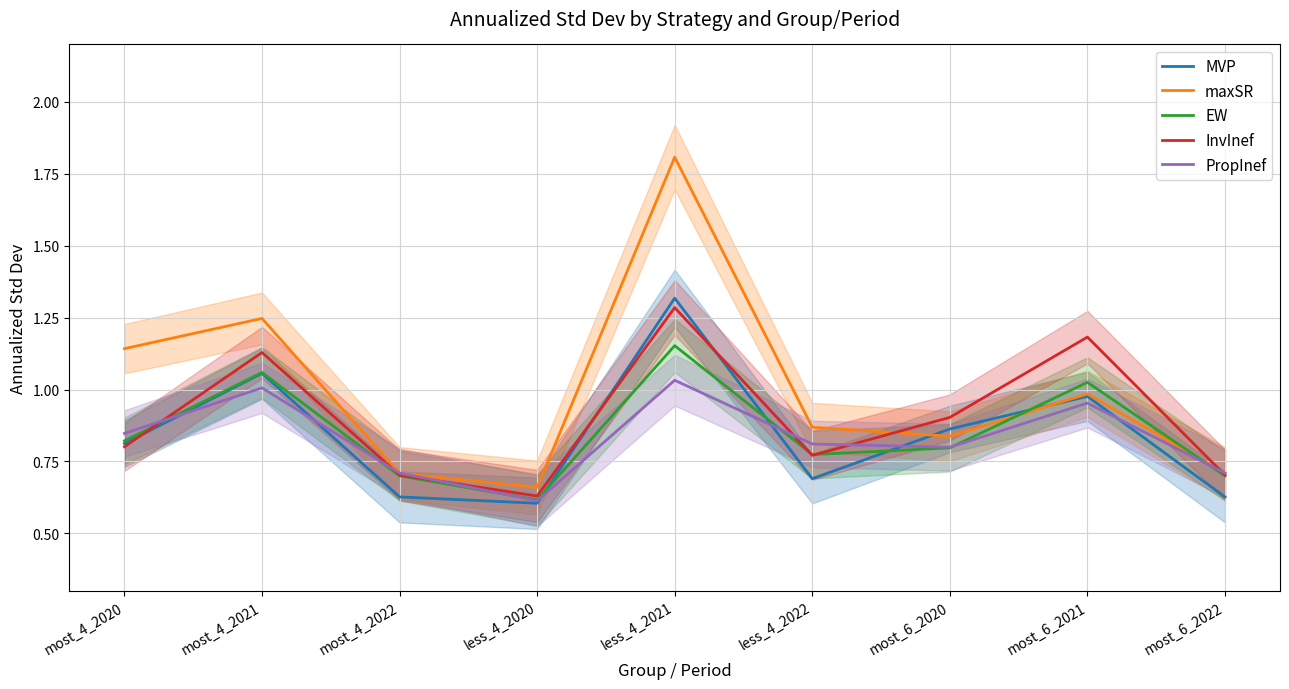

At which category does PropInef reach its first local valley?

less_4_2020